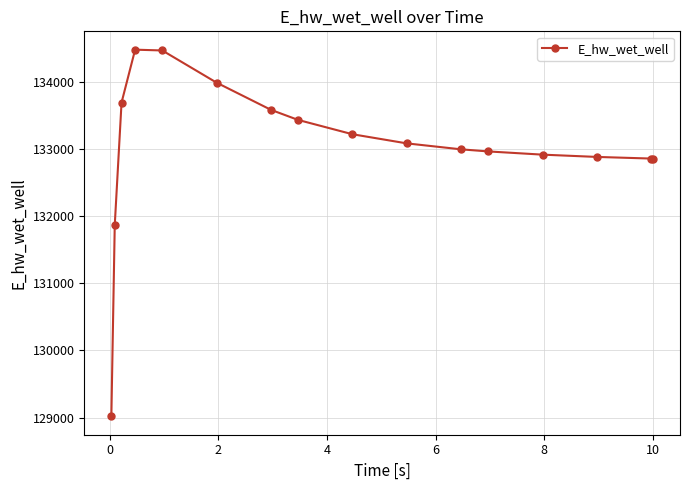

What is the difference between the maximum and minimum values?

5468.3